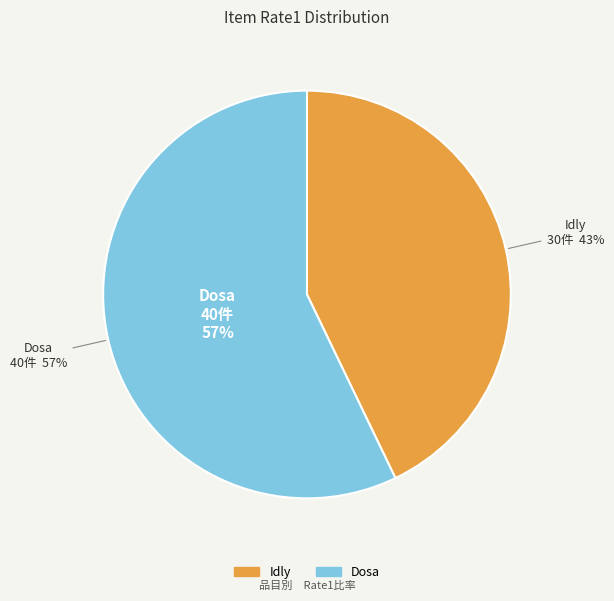

What is the change in value from Idly to Dosa?

+10